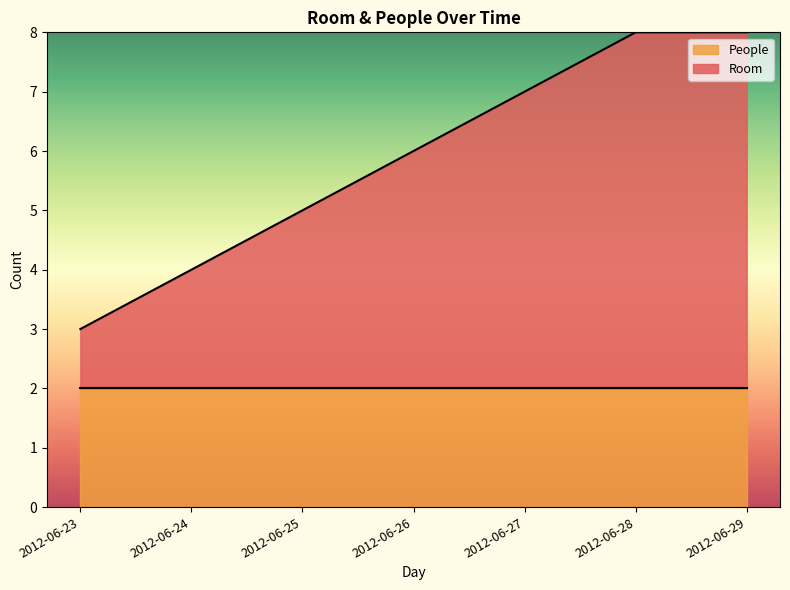

What is the total value across all series at 2012-06-29?

8